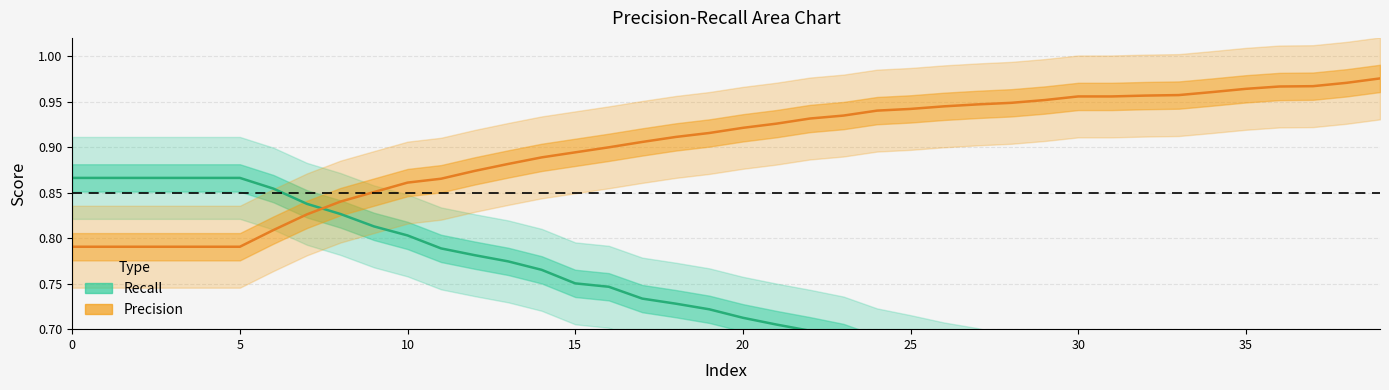

What are all the series names shown in the legend?

recall, precision